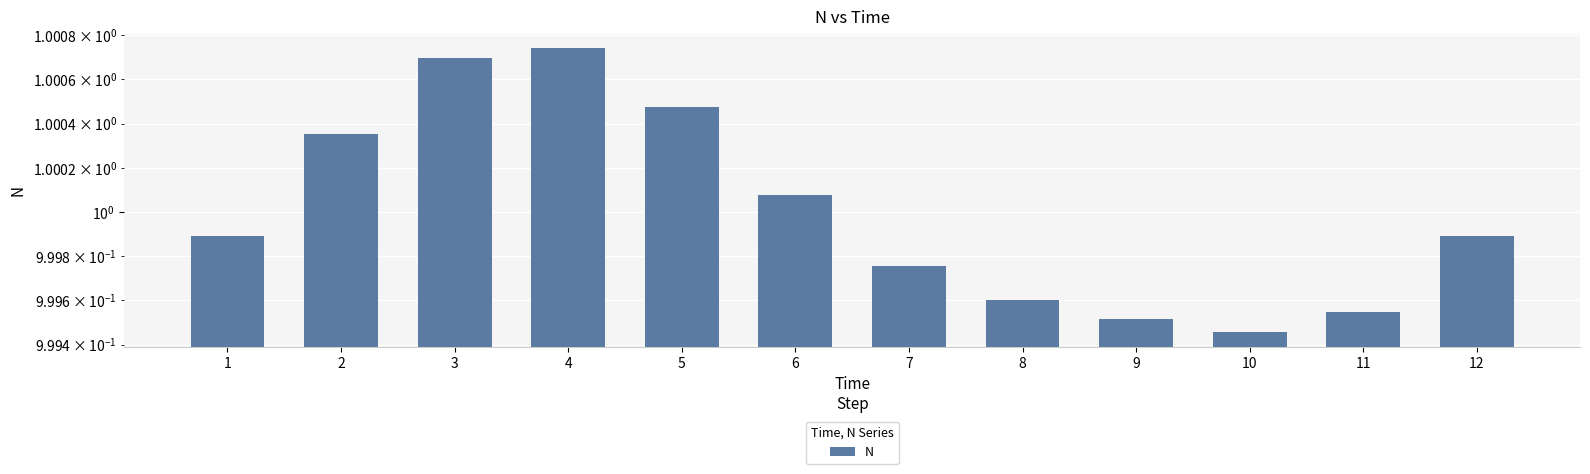

How many data points does each series have?

12